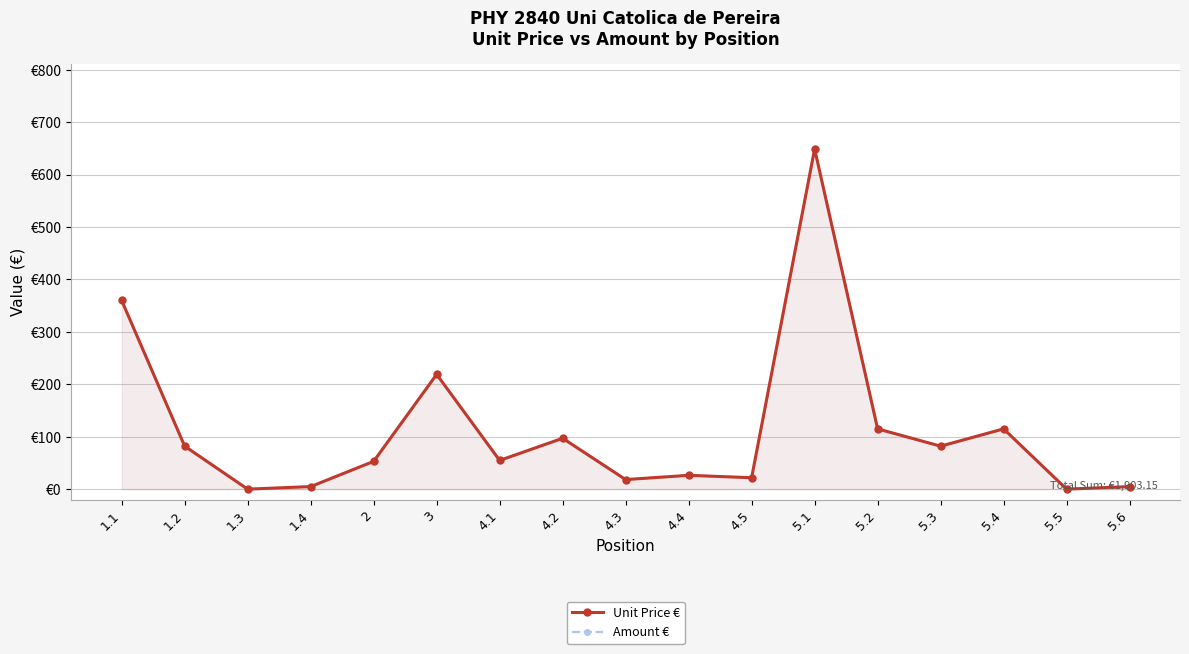

True or false: Amount € and Unit Price € cross at least once.

False